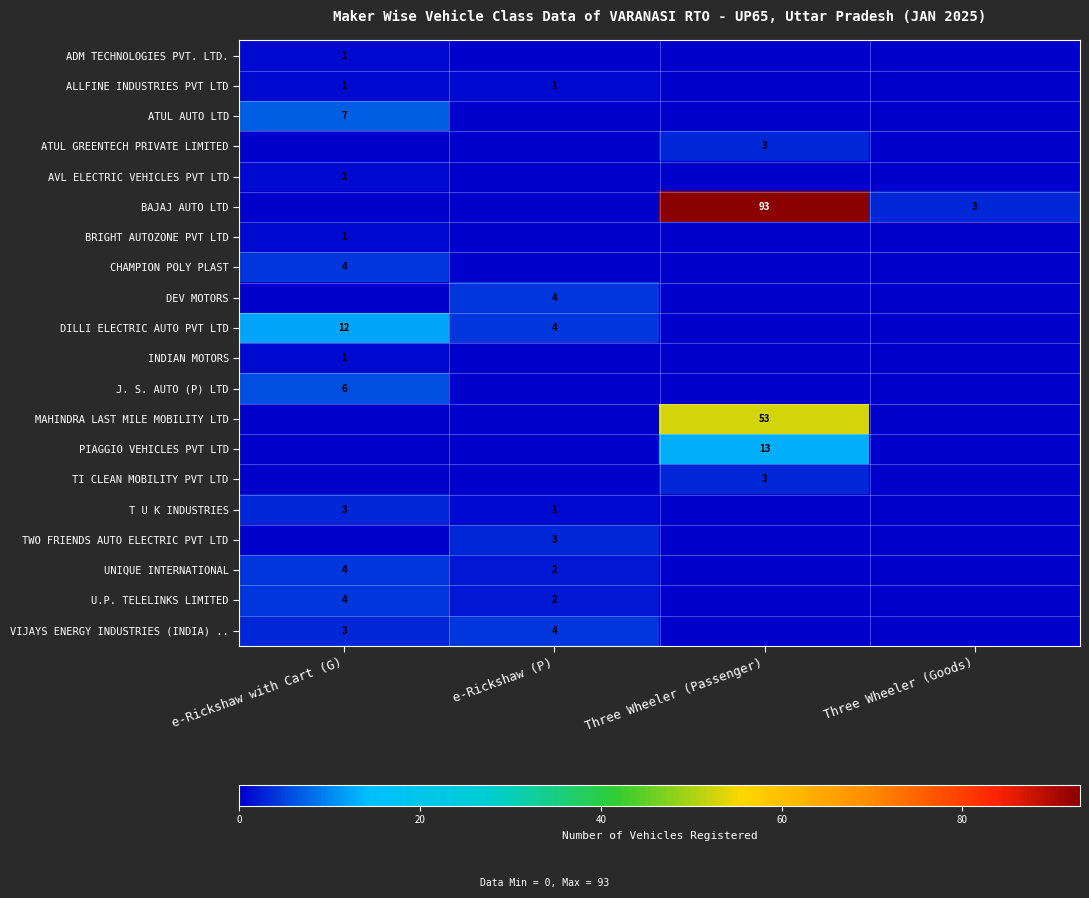

Is the value of T U K INDUSTRIES at e-Rickshaw (P) greater than the value of DILLI ELECTRIC AUTO PVT LTD at e-Rickshaw with Cart (G)?

No